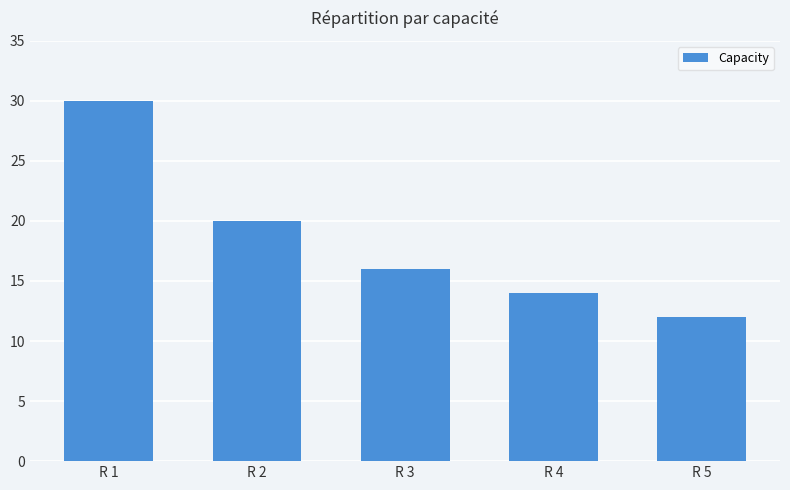

Rank the categories by value from highest to lowest.

R 1, R 2, R 3, R 4, R 5